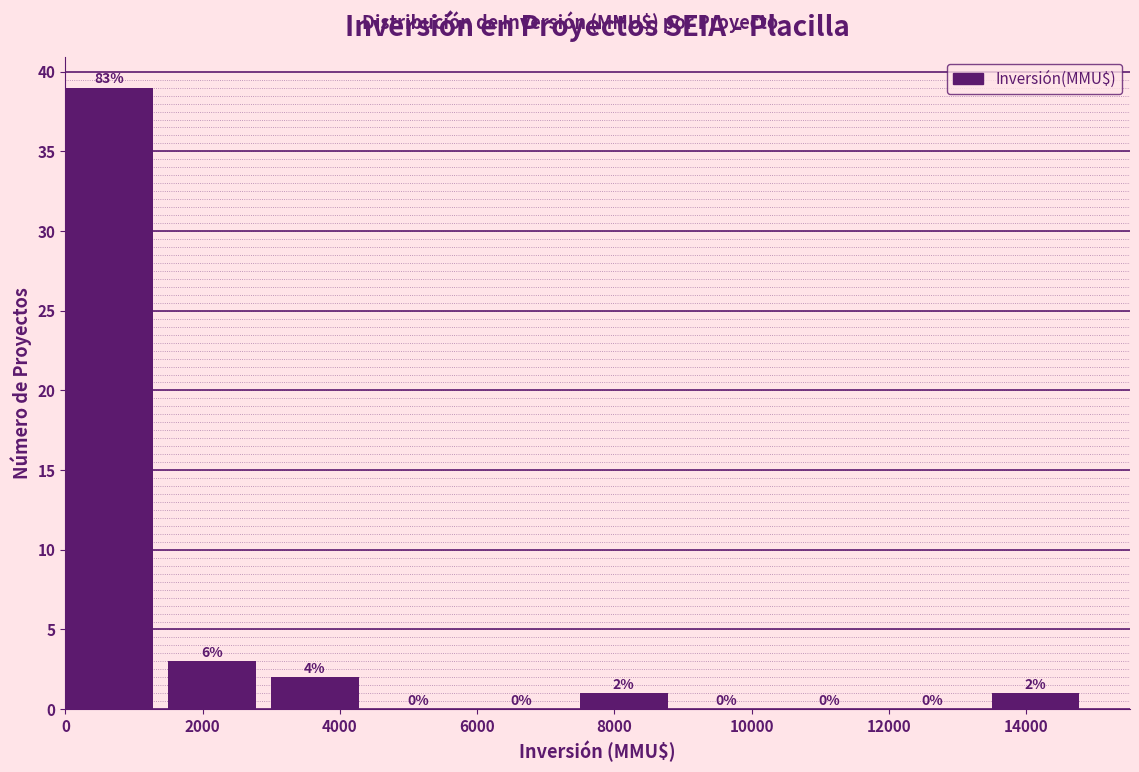

Over which range of the x-axis is the bar tallest?

0 to 1500